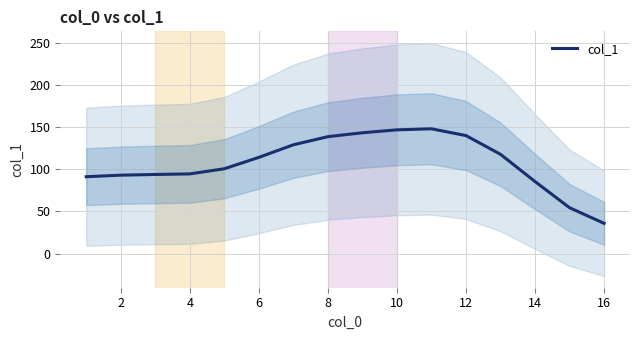

What is the smallest value displayed?

35.9